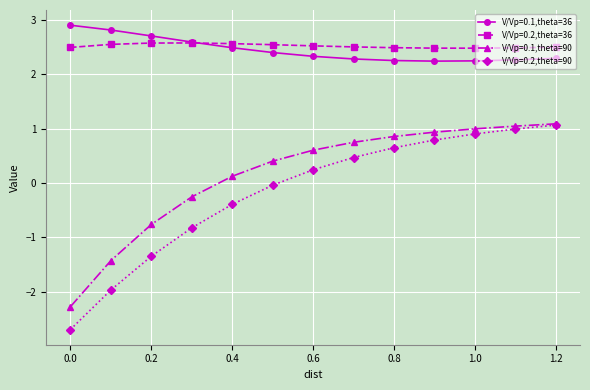

Which series has the largest range (max minus min)?

V/Vp=0.2,theta=90